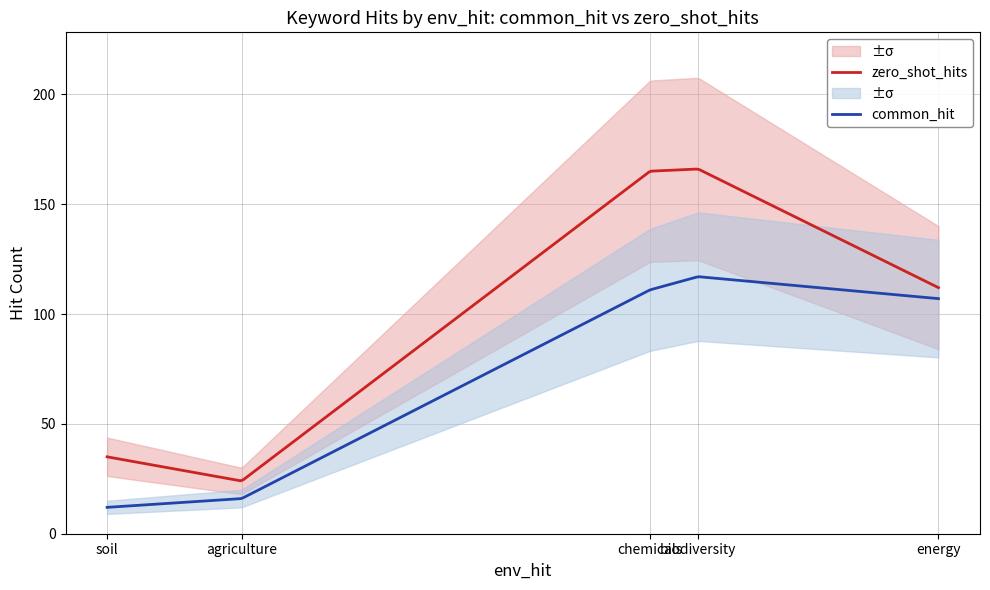

At which label is zero_shot_hits closest to 95?

energy